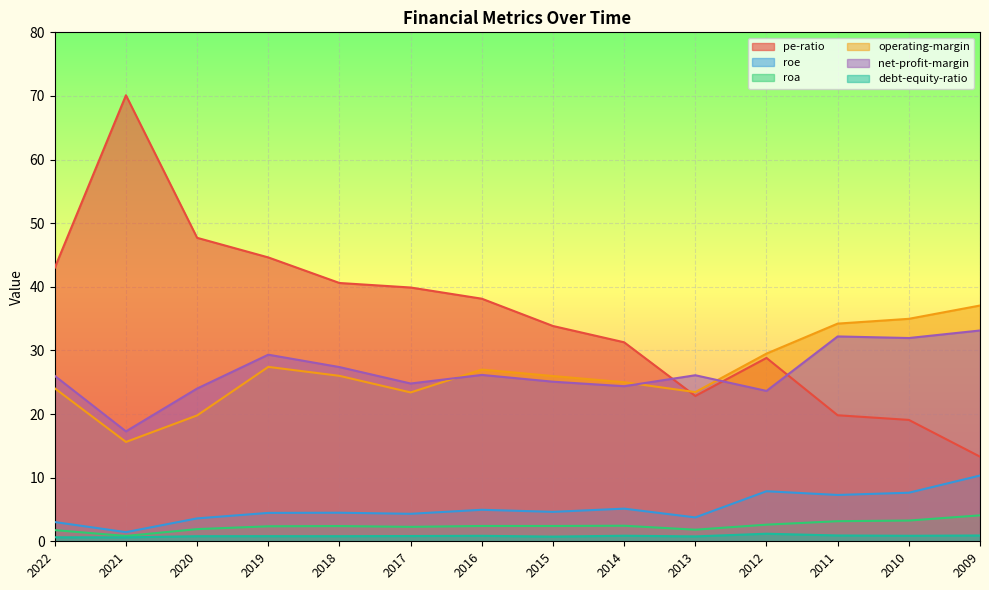

How many times do net-profit-margin and pe-ratio cross each other?

3